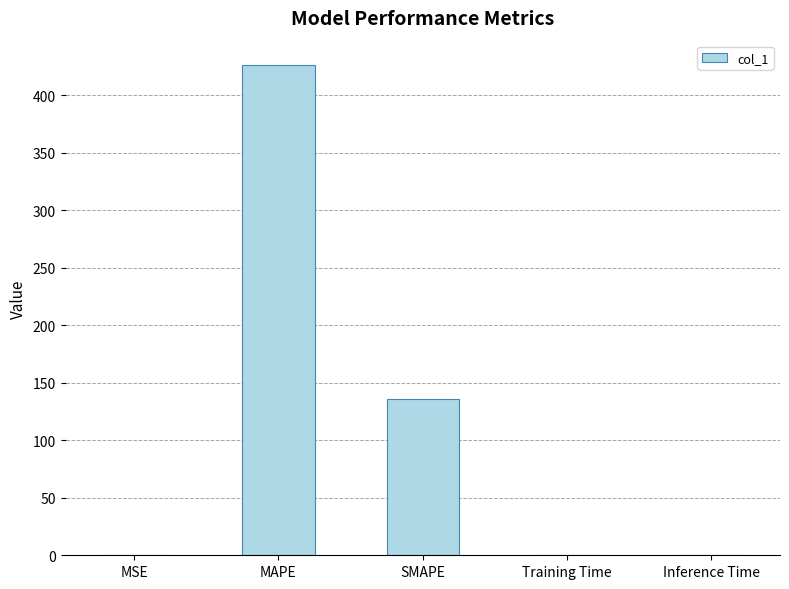

How many categories are shown in the chart?

5